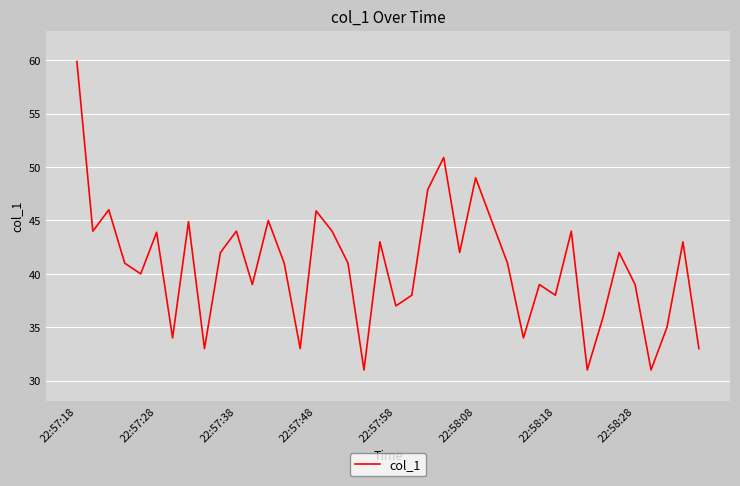

What is the minimum value shown in the chart?

31.0